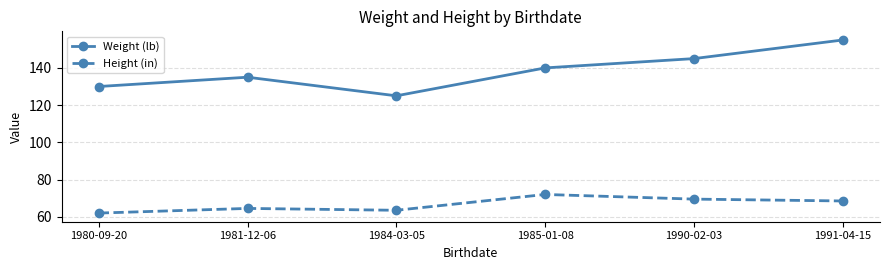

Rank the series by their maximum value, from lowest to highest.

Height (in), Weight (lb)